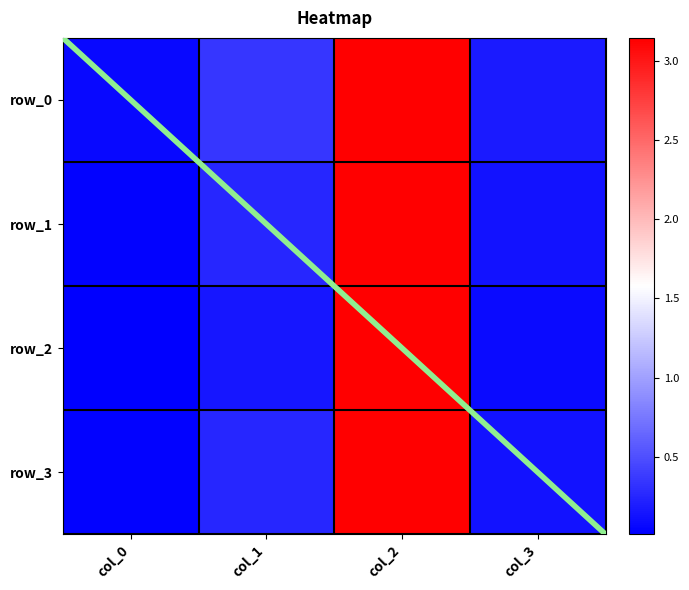

What is the sum of the row_3 values at col_1 and col_3?

0.4